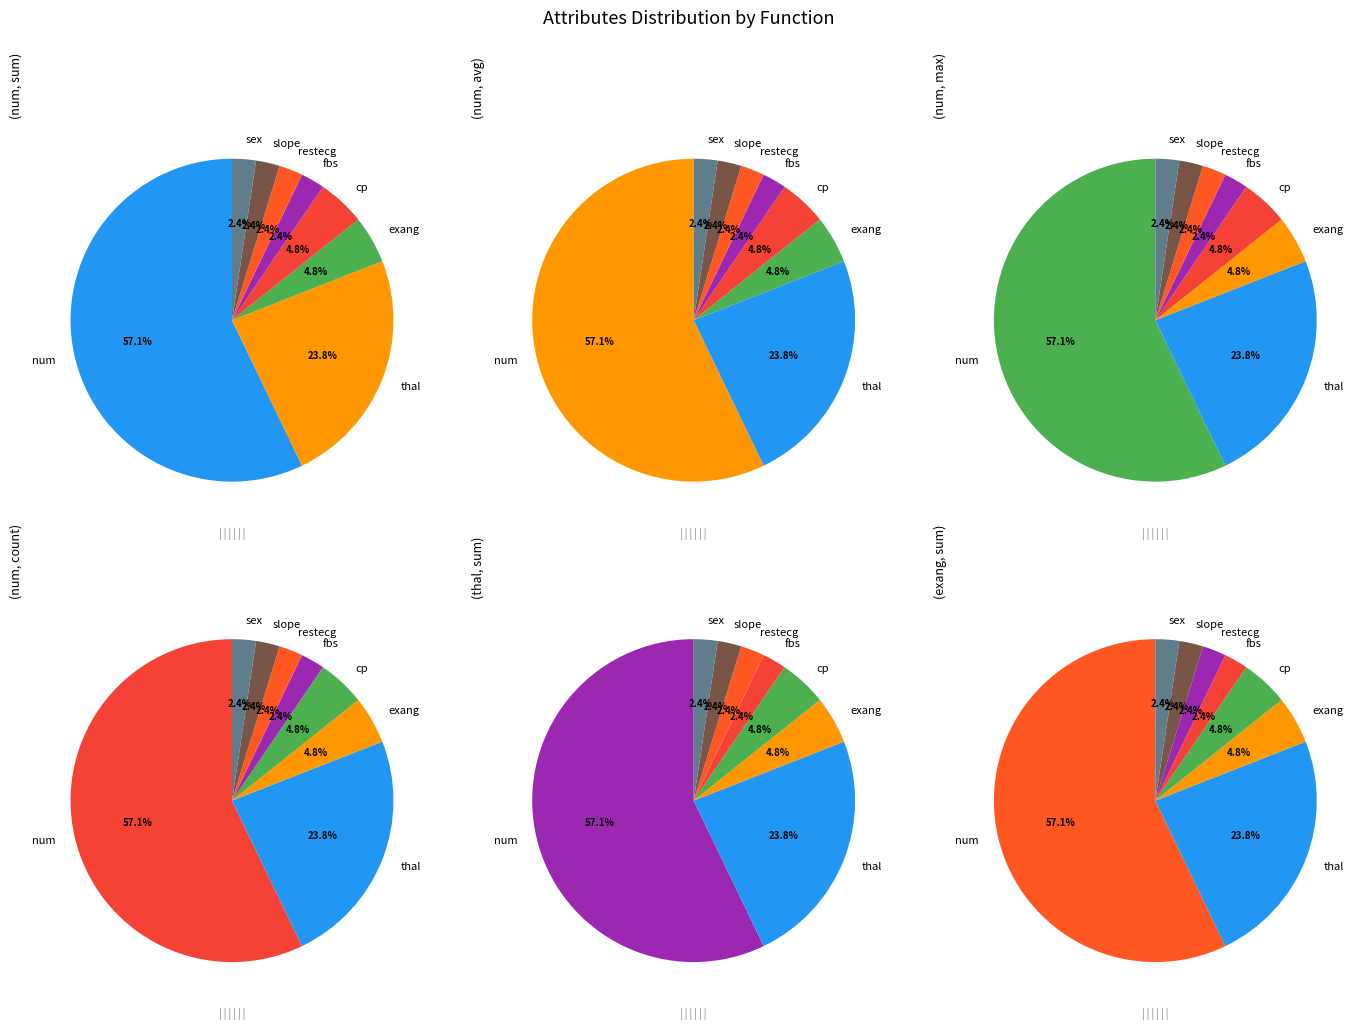

What percentage do sex and fbs together represent?

4.8%